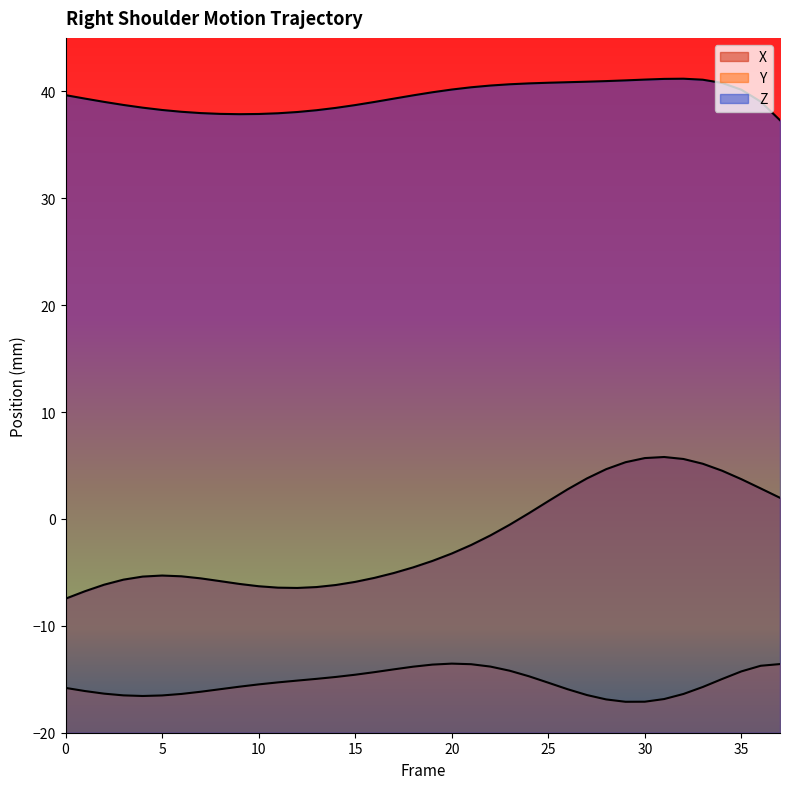

True or false: Y has a value of -15.9 at 26.

True